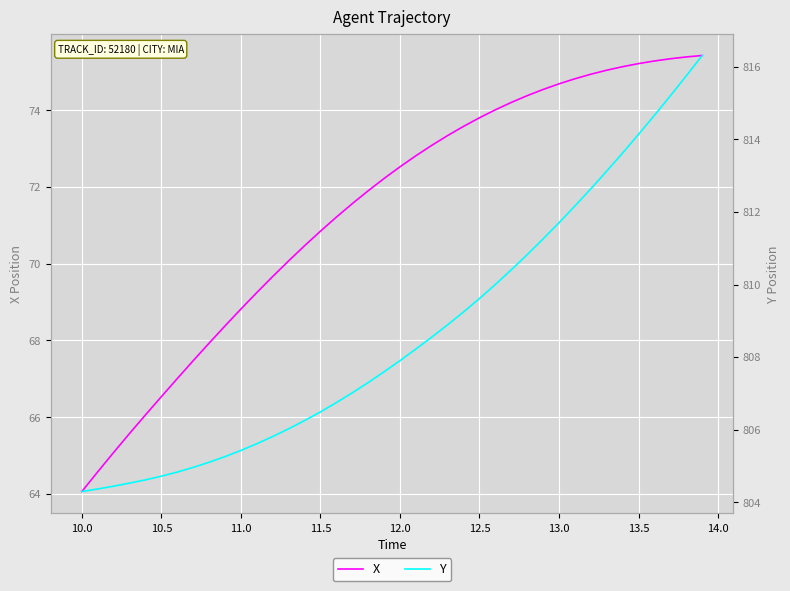

Which category has the lowest value in the X series?

10.0